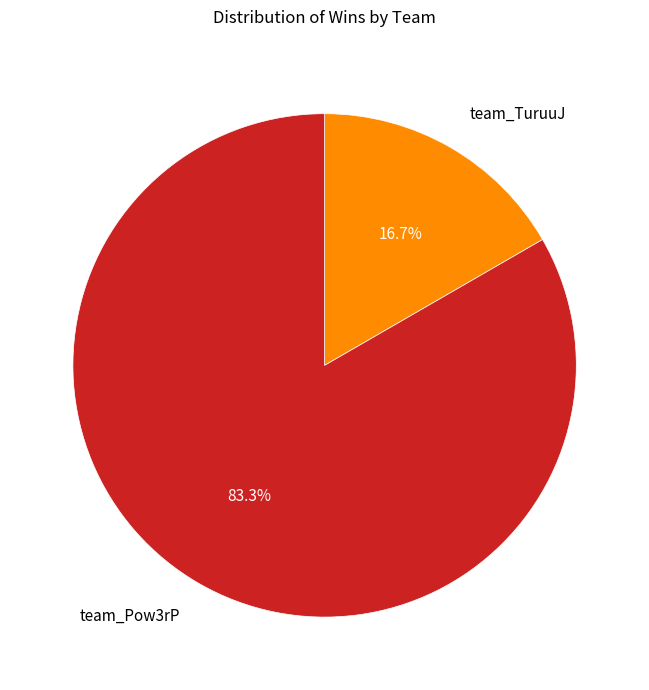

What portion of the pie excludes team_TuruuJ?

83.3%